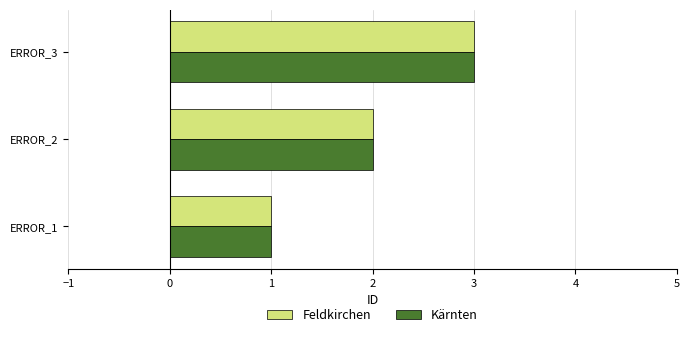

List the labels in order of Kärnten value, largest first.

ERROR_3, ERROR_2, ERROR_1